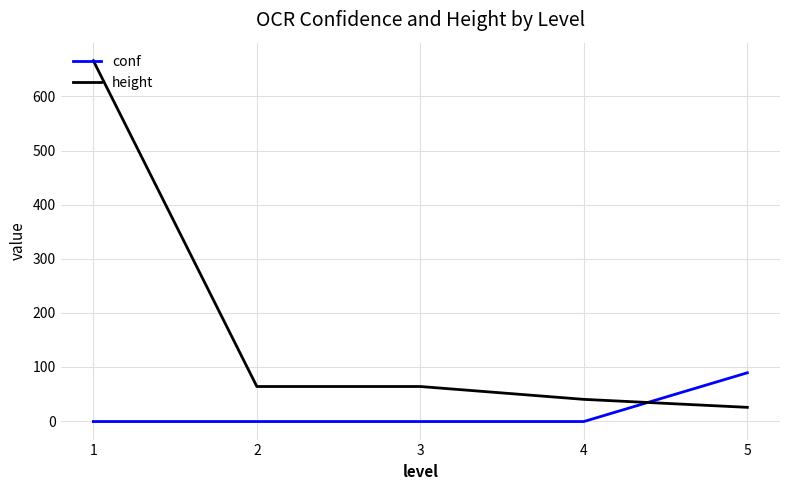

At 1, list the series in order from largest to smallest.

height, conf